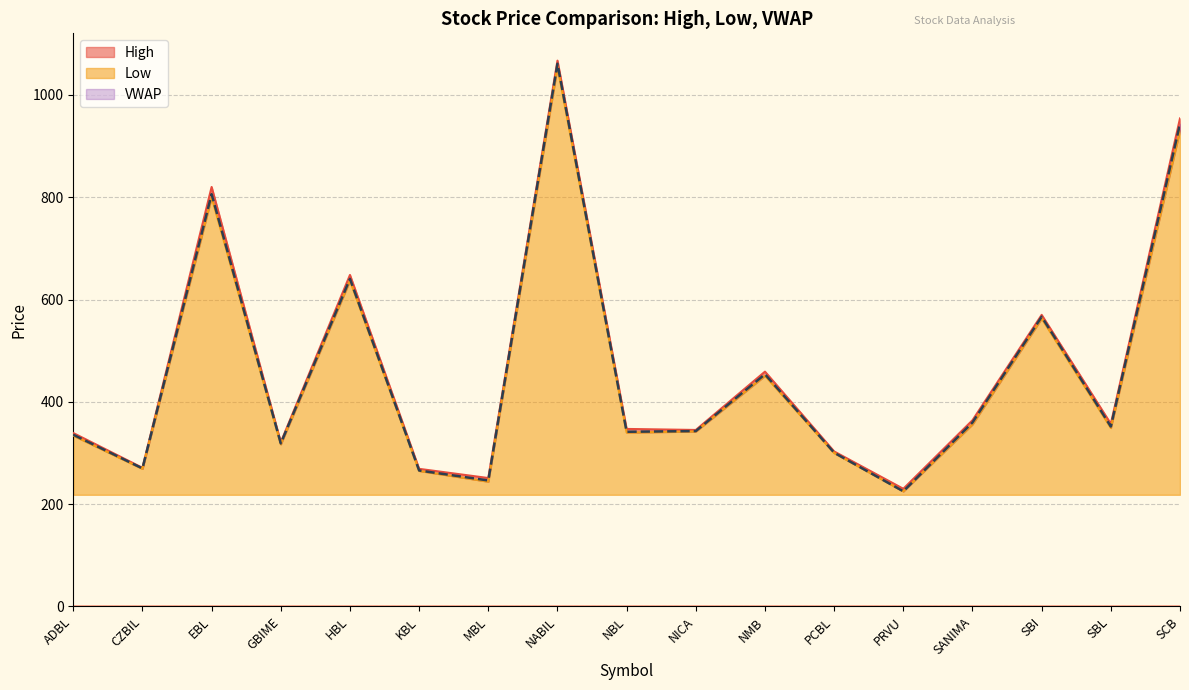

The value of Low at NICA is 499.1. True or false?

False